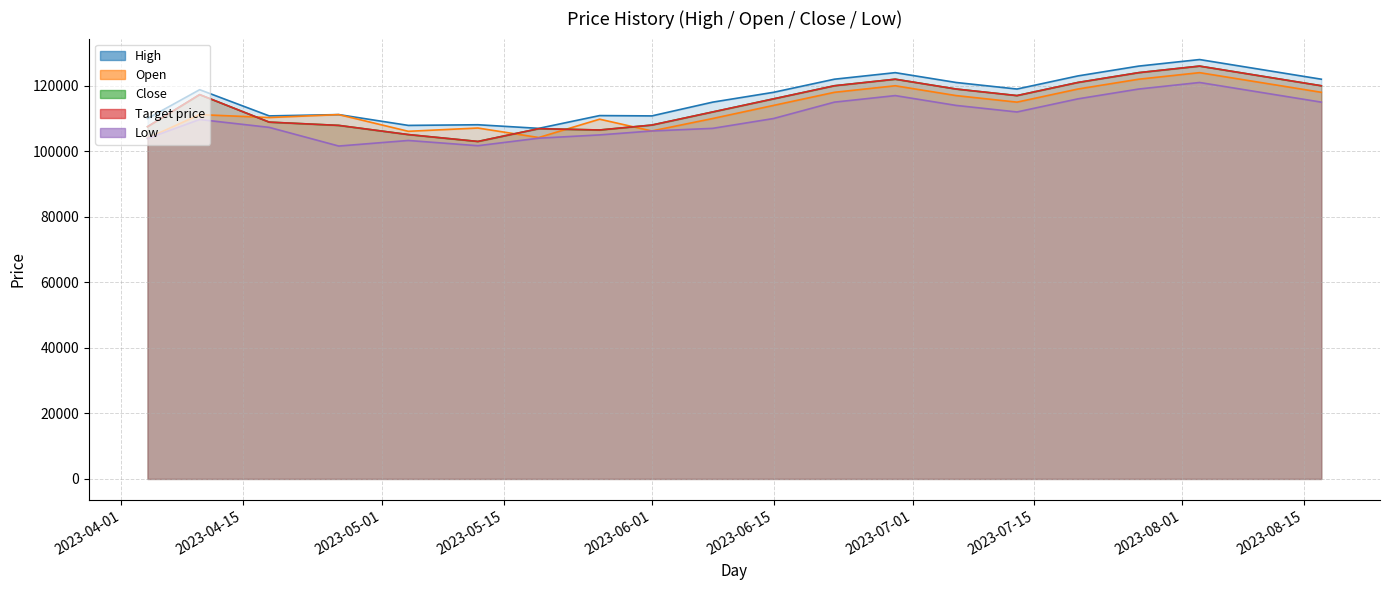

What is the label of the 2nd point from the right?

2023-08-10